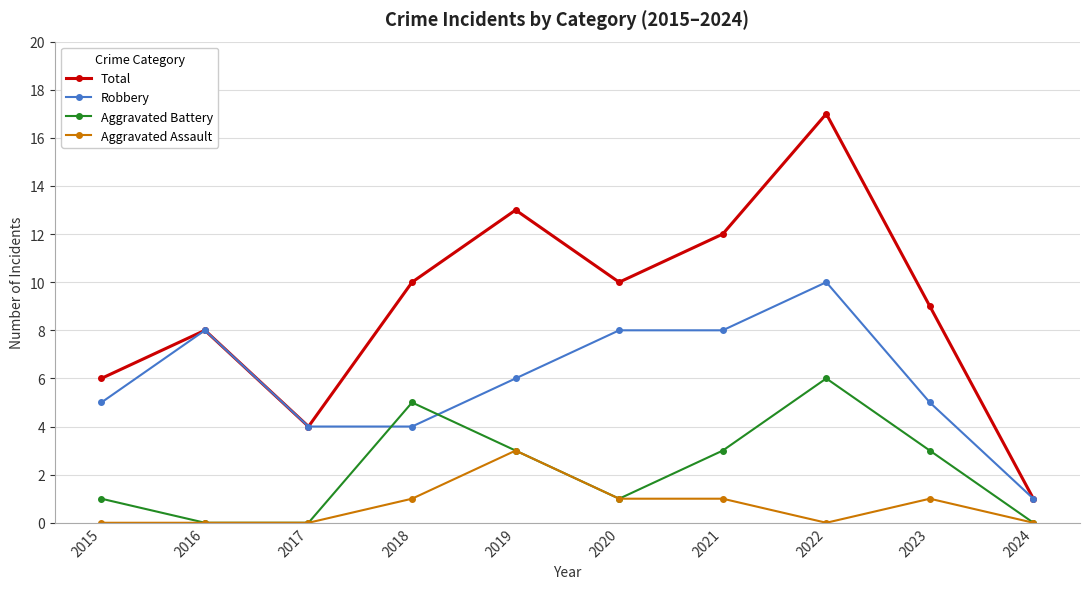

Rank the series by their average value, from highest to lowest.

Total, Robbery, Aggravated Battery, Aggravated Assault